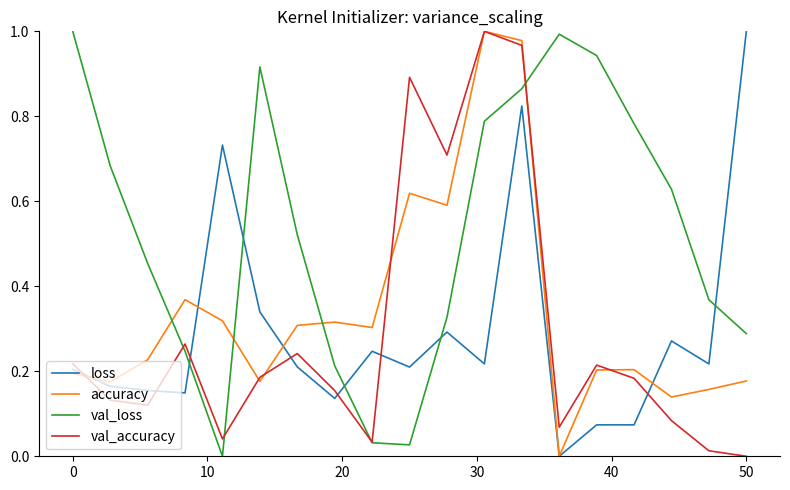

What are all the series names shown in the legend?

loss, accuracy, val_loss, val_accuracy